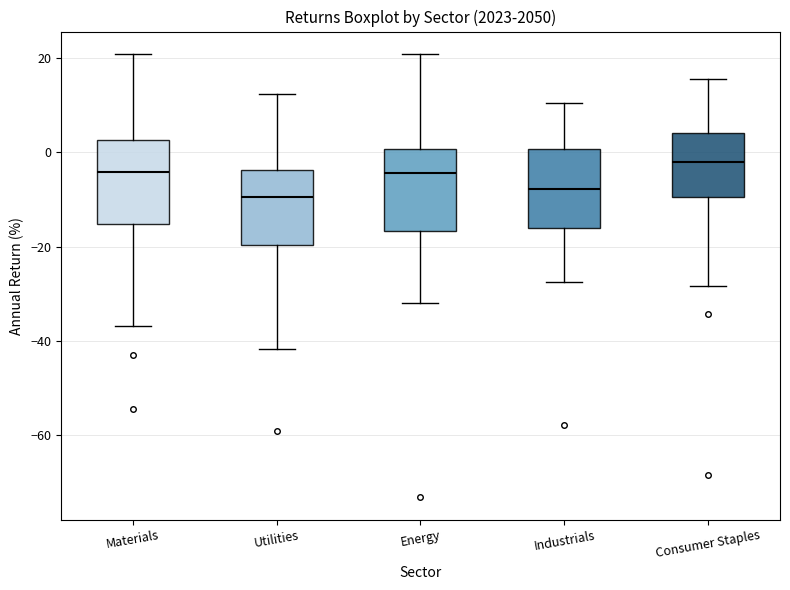

Reading left to right, transcribe this box plot: for each box, give where its median line is, the range the box spans, and where its two whiskers end, as read against the y-axis. The values are not printed on the chart, so give them approximately, as read against the axis.

Materials: median -4, box -16 to 2, whiskers -36 to 20
Utilities: median -10, box -20 to -4, whiskers -42 to 12
Energy: median -4, box -16 to 0, whiskers -32 to 20
Industrials: median -8, box -16 to 0, whiskers -28 to 10
Consumer Staples: median -2, box -10 to 4, whiskers -28 to 16